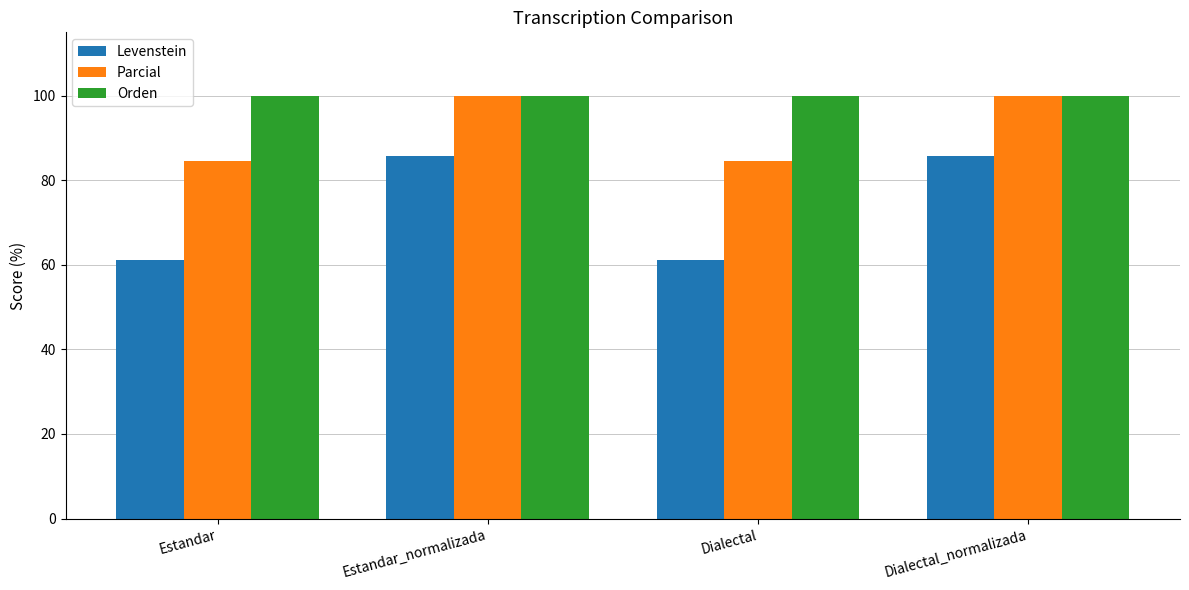

How many bars are there in total?

12